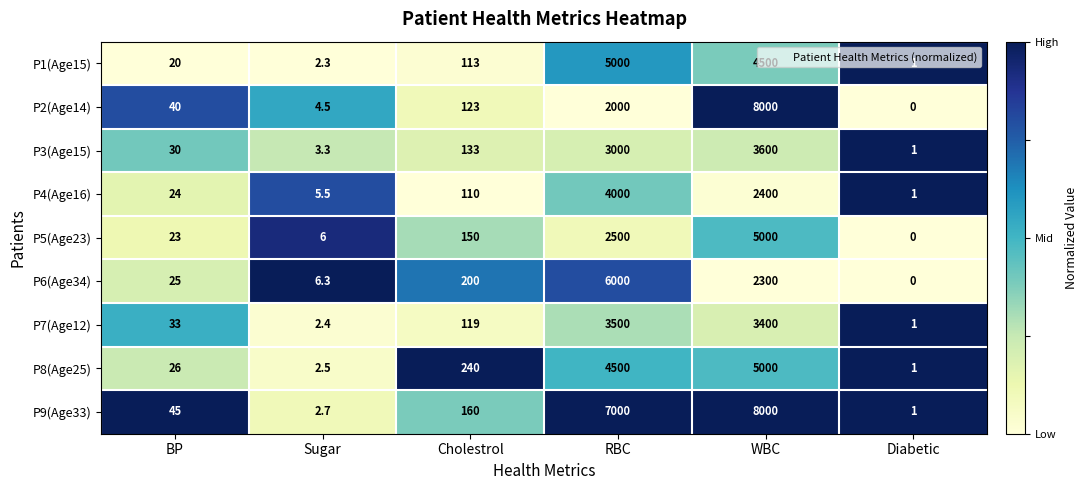

The P6(Age34) series shows 6000.0 at RBC. True or false?

True